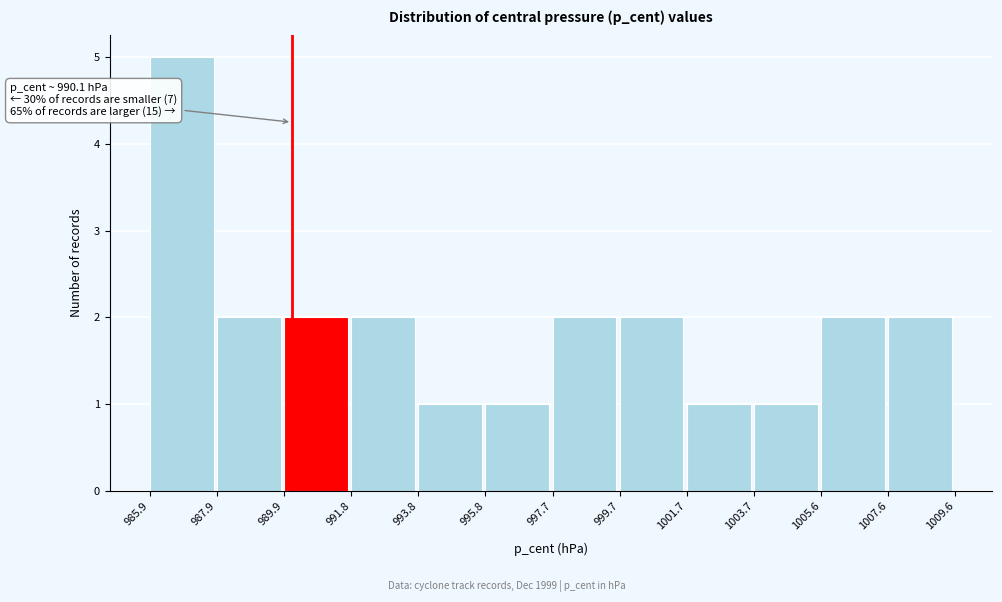

Which range on the x-axis has the tallest bar?

985.9 to 987.9